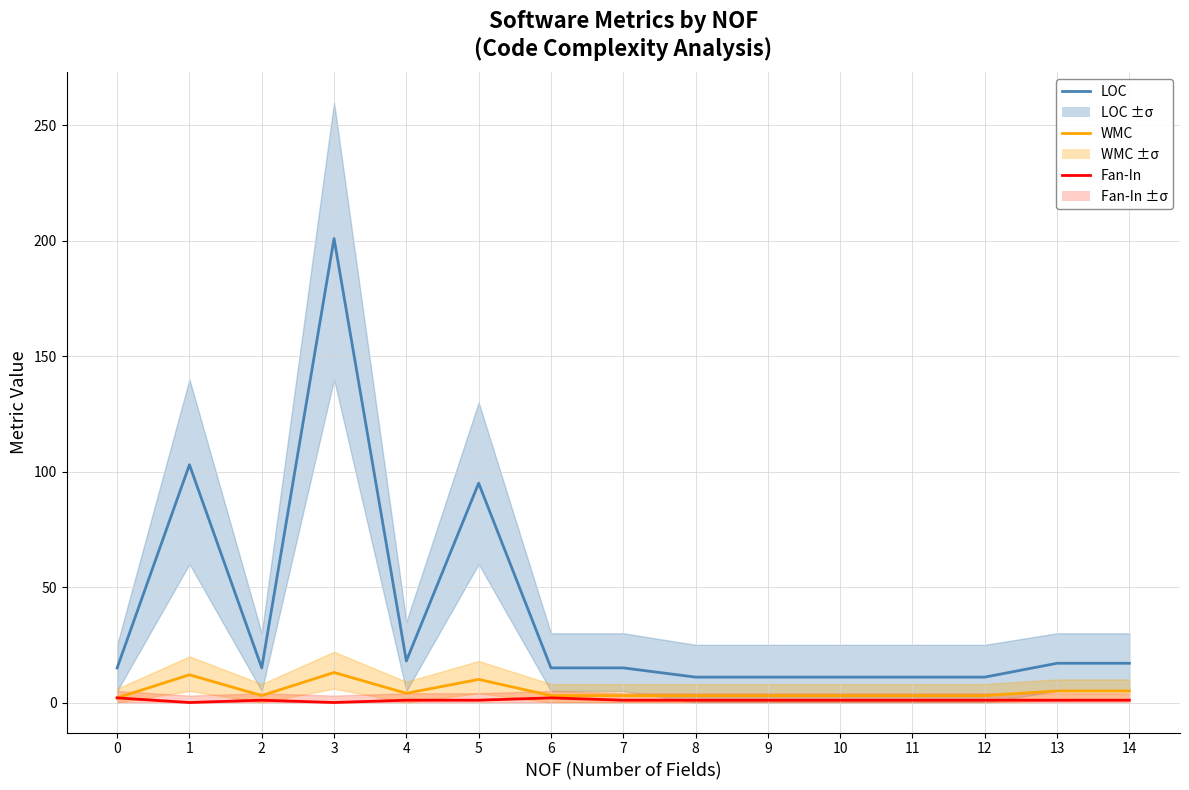

True or false: Fan-In and WMC cross at least once.

False